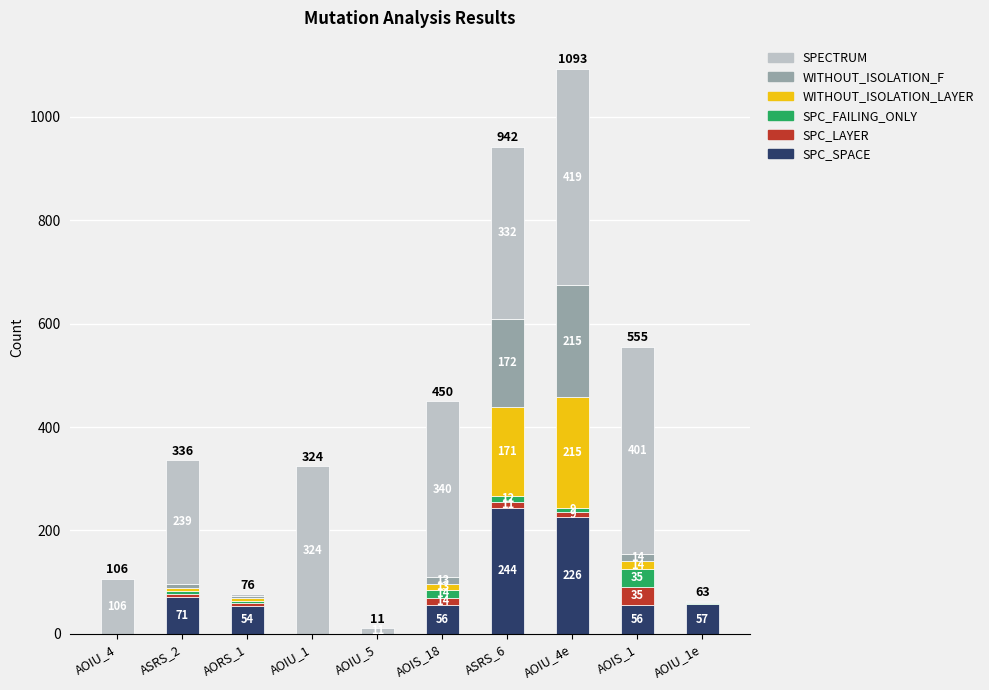

At which category is the sum across all series the highest?

AOIU_4e